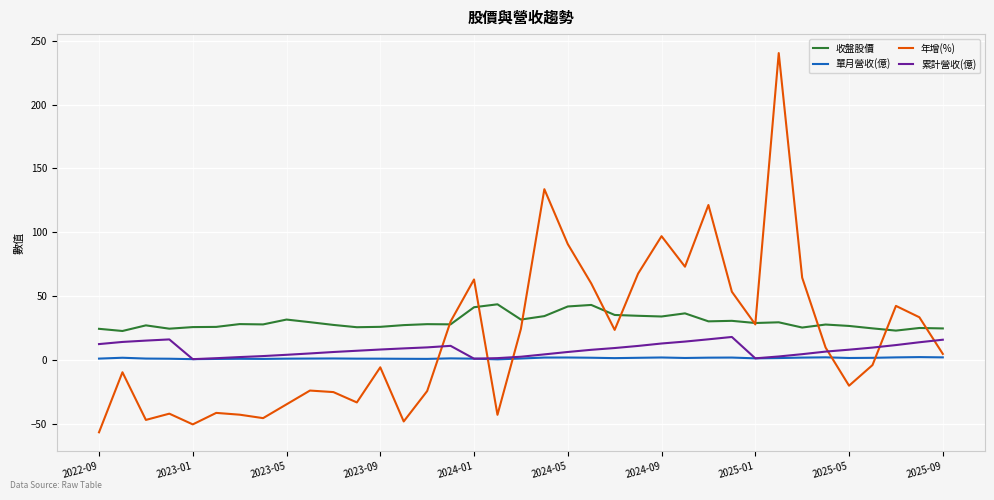

List the series in order of their peak value, lowest first.

單月營收(億), 累計營收(億), 收盤股價, 年增(%)